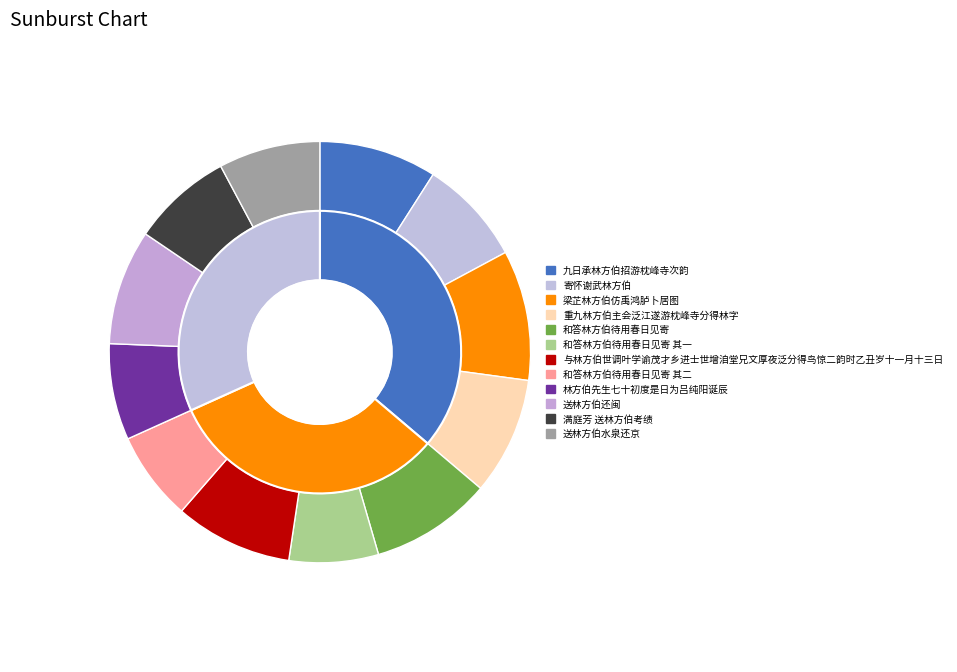

Which category has the smallest portion of the pie?

和答林方伯待用春日见寄 其一